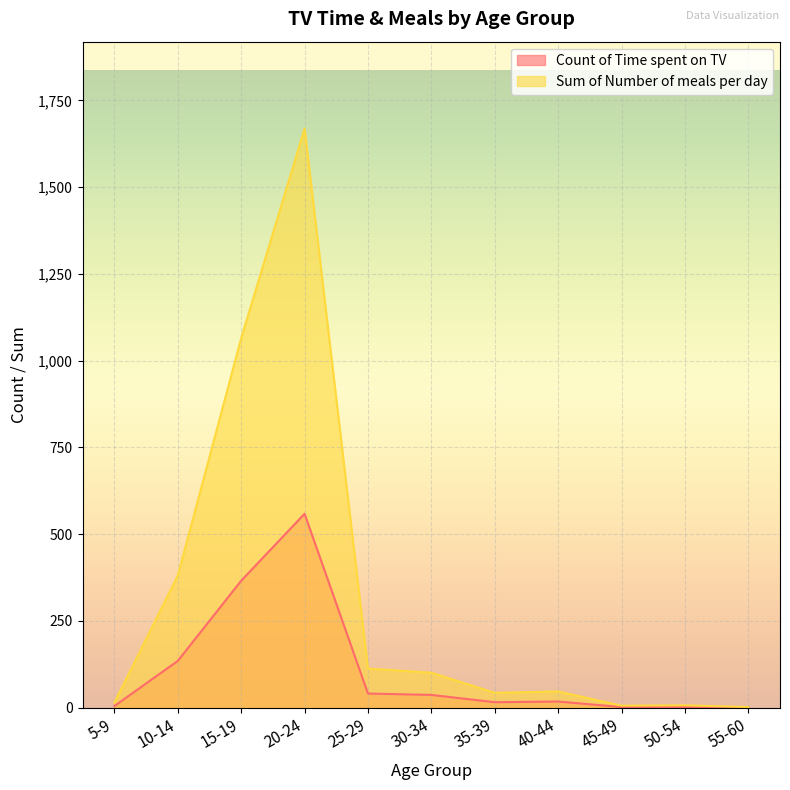

List the series in order of their overall mean, highest first.

Sum of Number of meals per day, Count of Time spent on TV